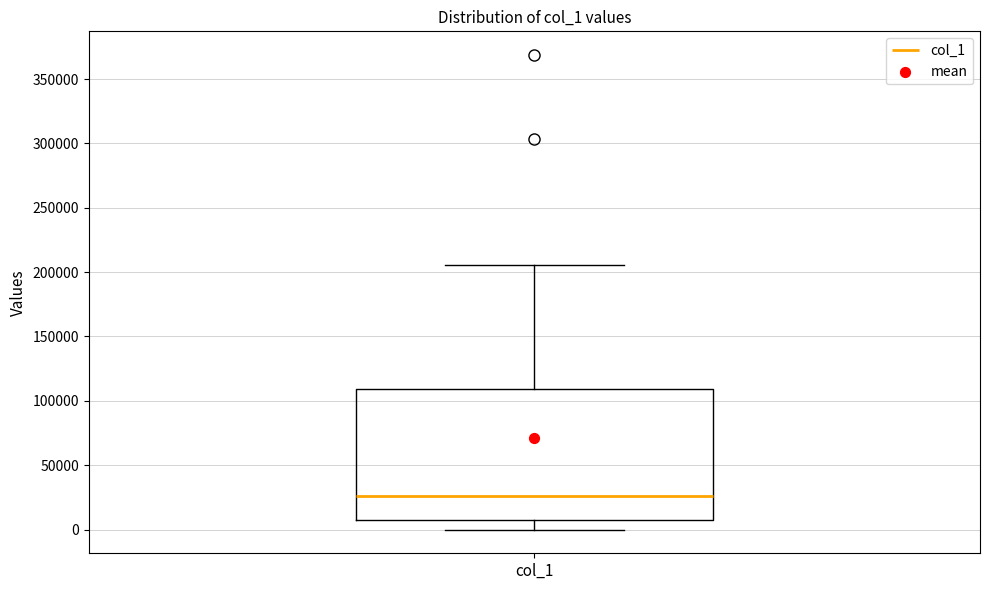

Transcribe this box plot: give where the median line is, the range the box spans, and where the two whiskers end, as read against the y-axis. The values are not printed on the chart, so give them approximately, as read against the axis.

median 25000, box 10000 to 110000, whiskers 0 to 205000